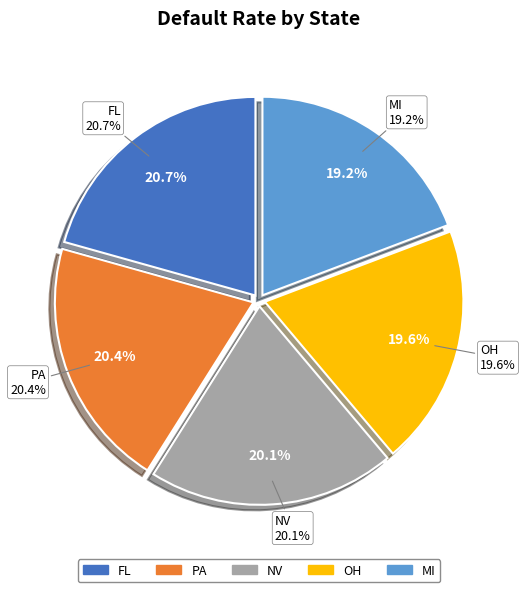

To the nearest percent, what is the difference between the largest and smallest slice percentages?

1%